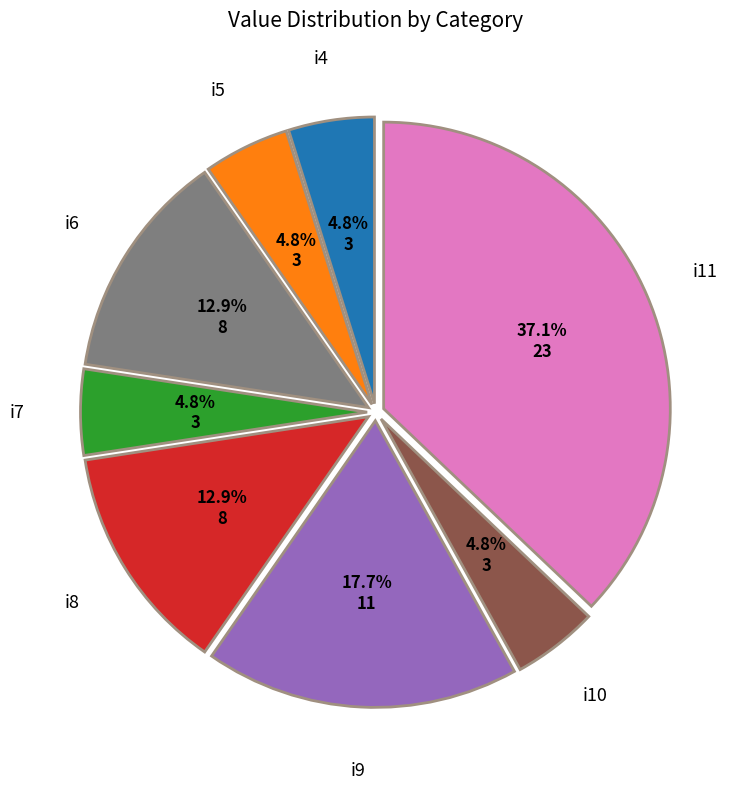

Does any single category account for the majority?

No